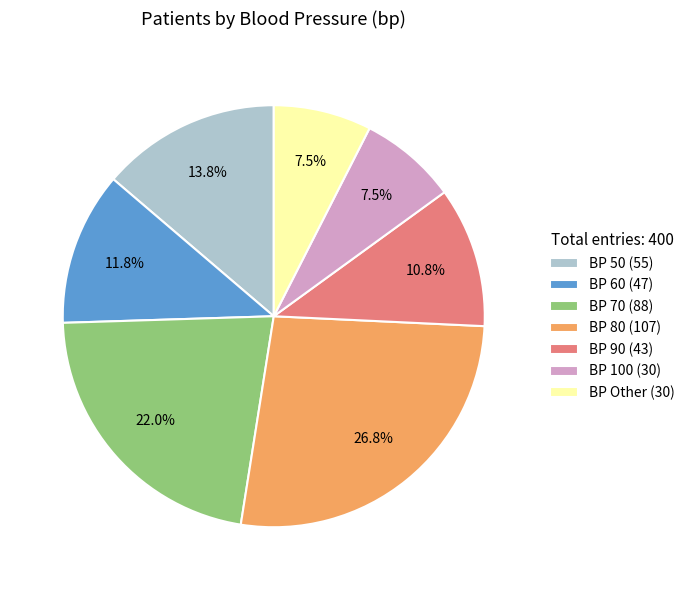

To the nearest percent, what is the difference between the largest and smallest slice percentages?

19%